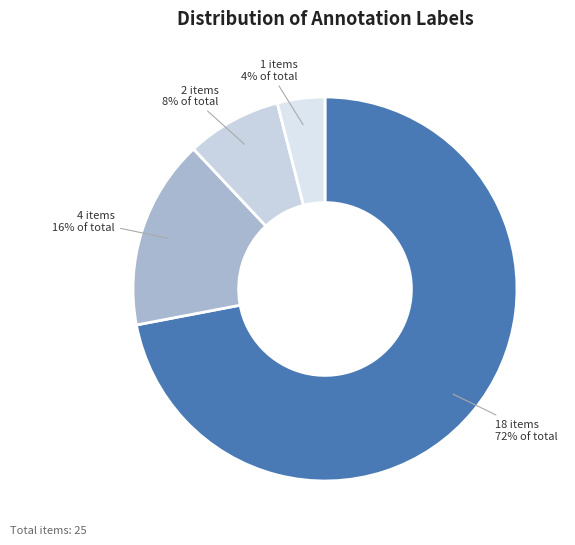

How many slices are in this pie chart?

4